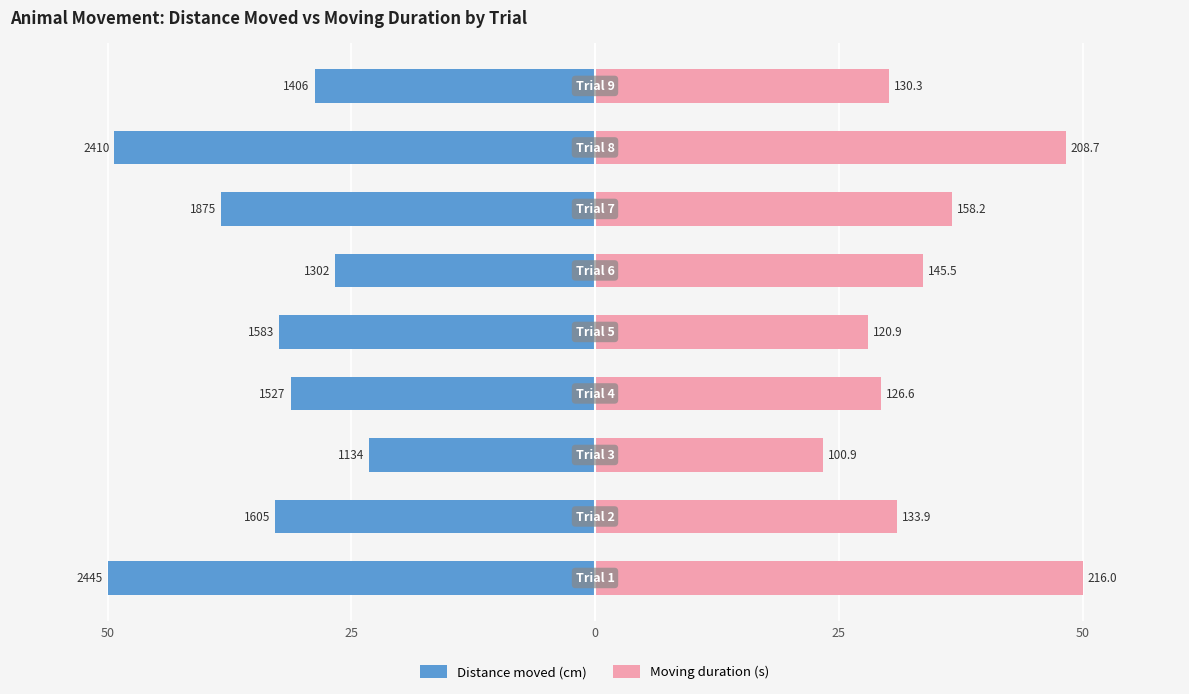

How many groups of bars are there?

9